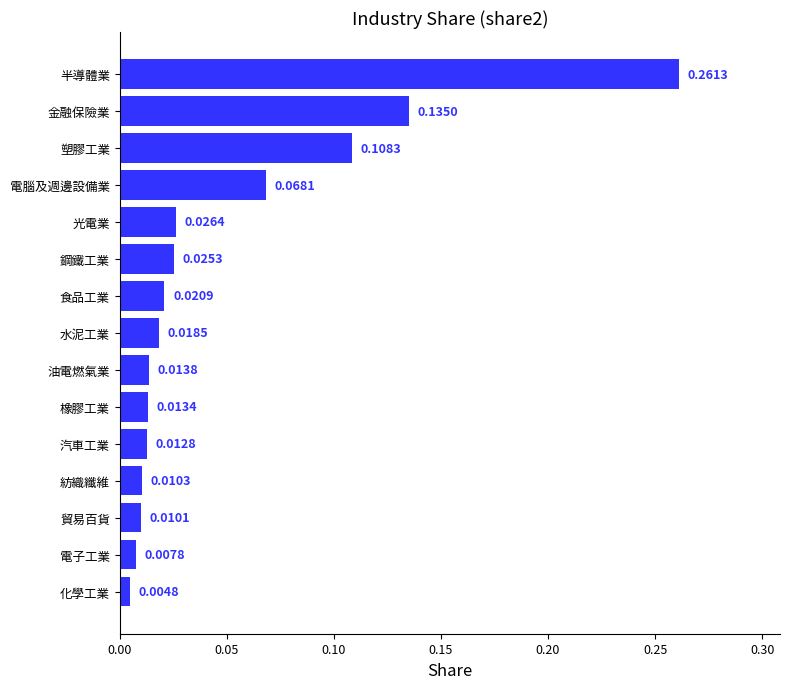

Which has a higher value, 化學工業 or 電子工業?

電子工業